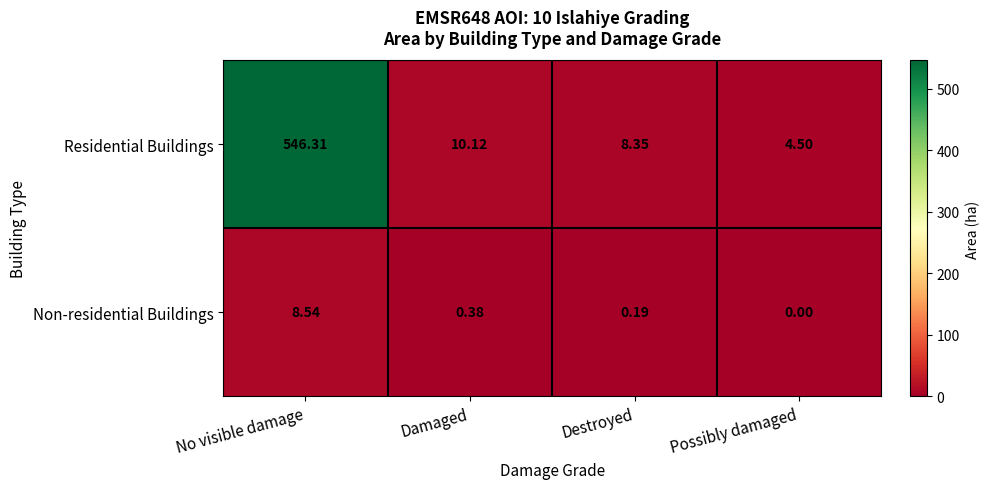

At which label is Non-residential Buildings closest to 4?

Damaged